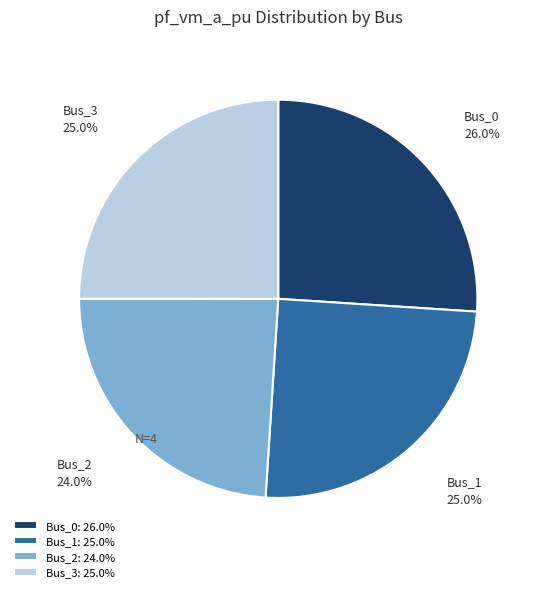

Between Bus_1 and Bus_2, which is larger?

Bus_1